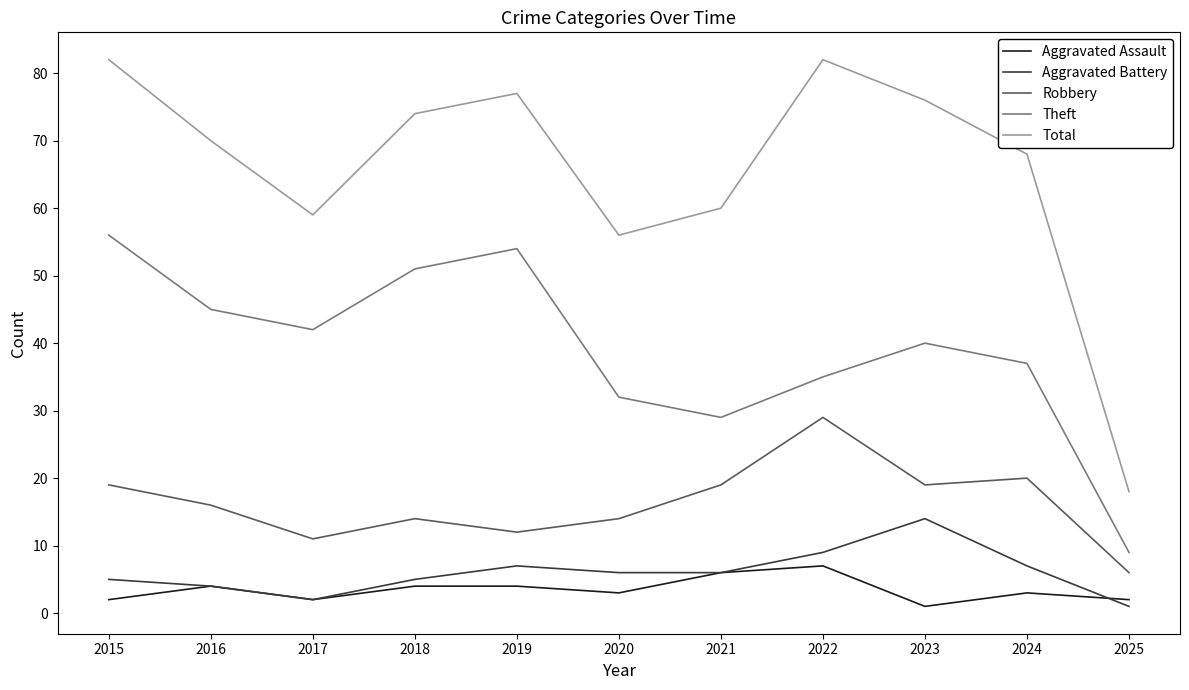

What is the difference between the second highest and second lowest values in the Robbery series?

9